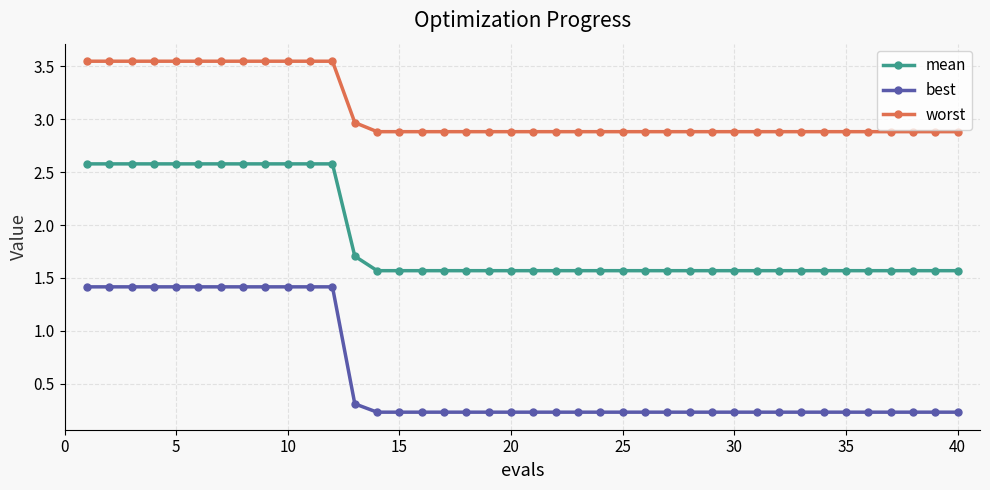

Count the best values in the range 0 to 1.

28